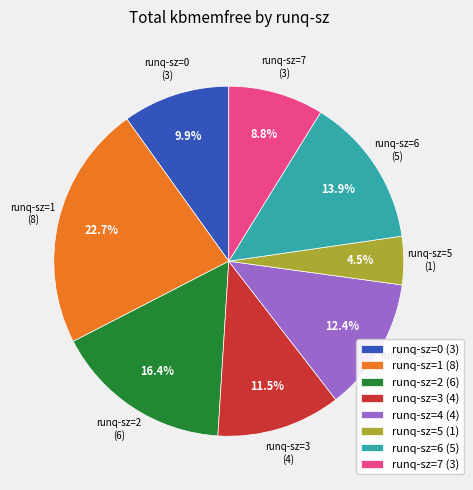

To the nearest percent, what percentage of the pie is runq-sz=7?

9%